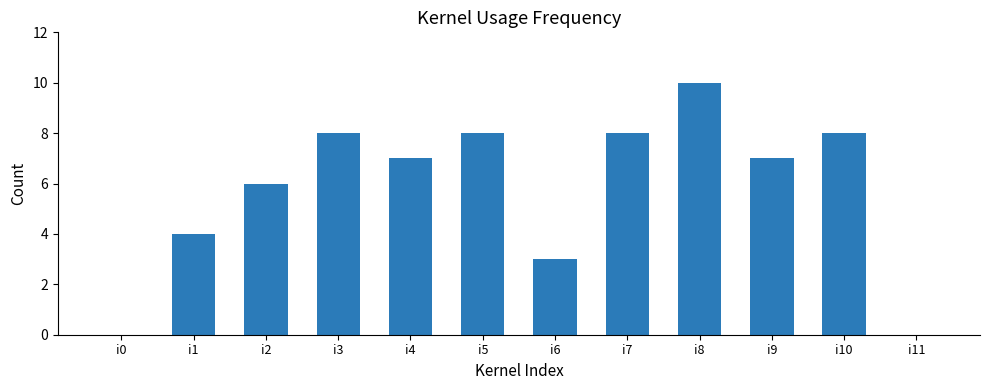

What is the sum of all values?

69